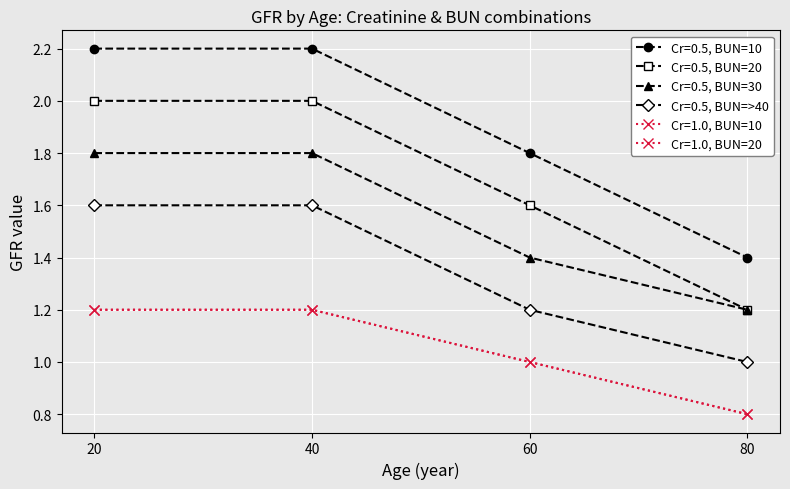

What is the difference between the highest and lowest values at 20?

1.0